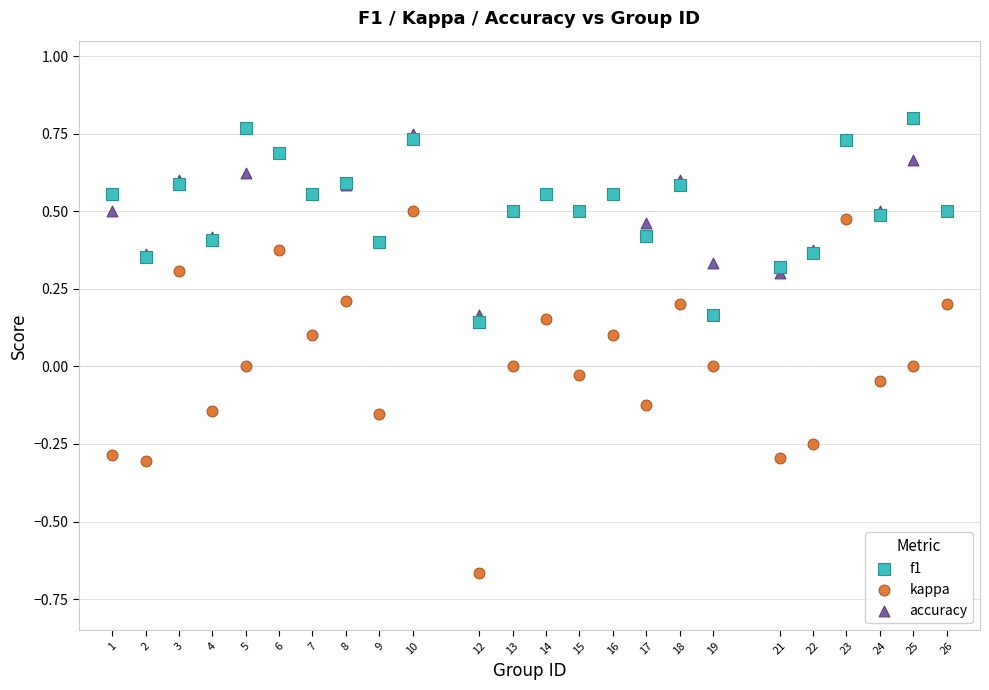

Which series contains the highest Y value?

f1